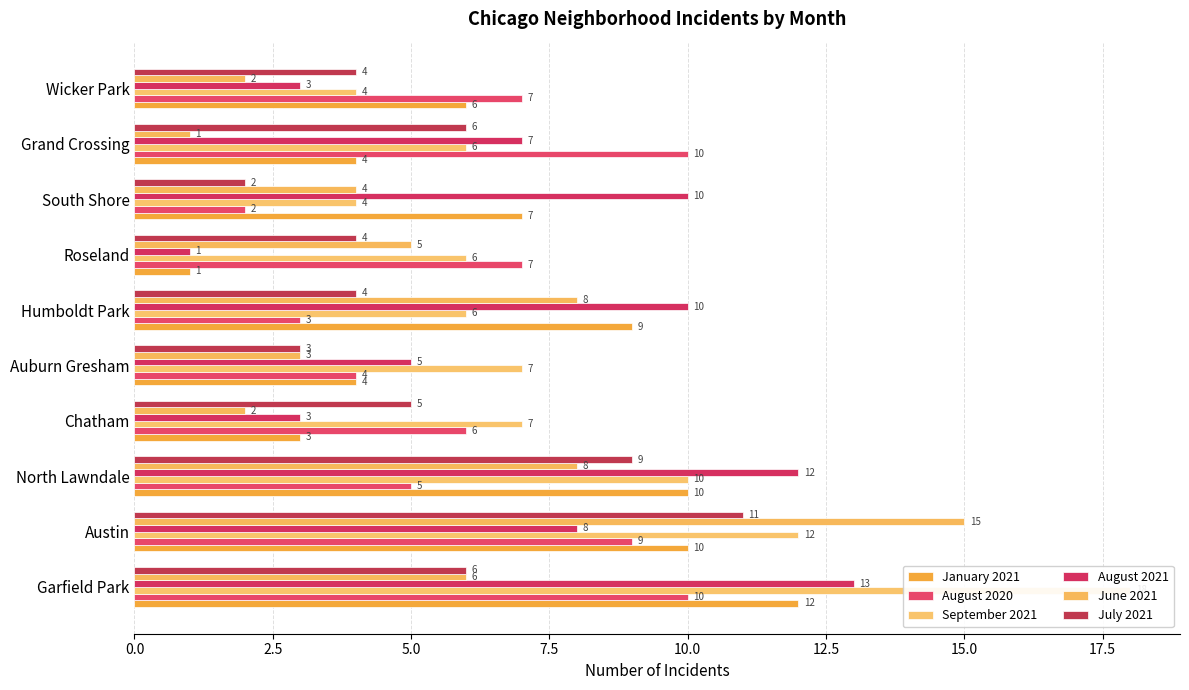

Which series changed the most between Austin and Auburn Gresham?

June 2021